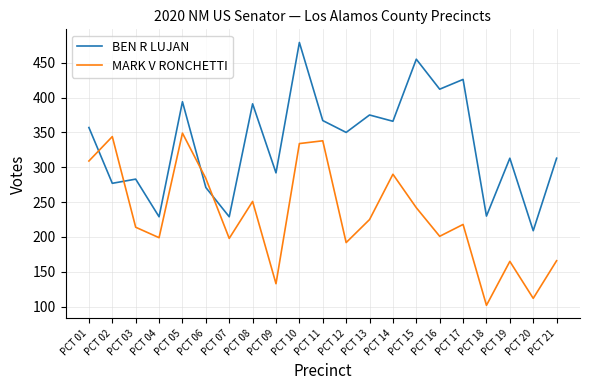

How many lines are shown in the chart?

2